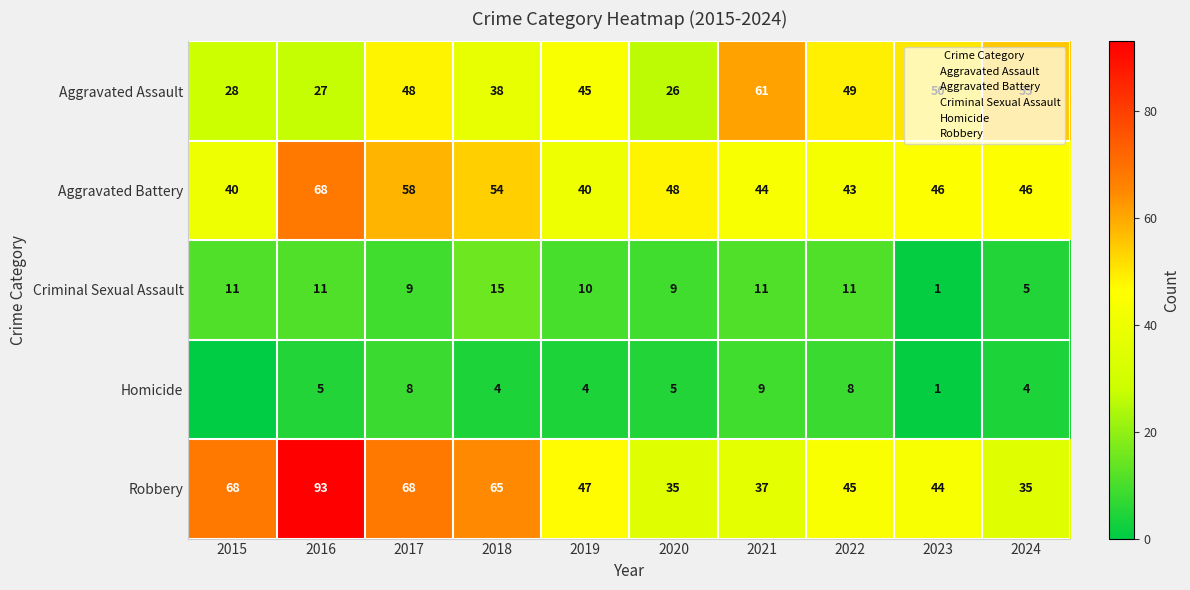

What is the difference between the Aggravated Battery values at 2017 and 2016?

10